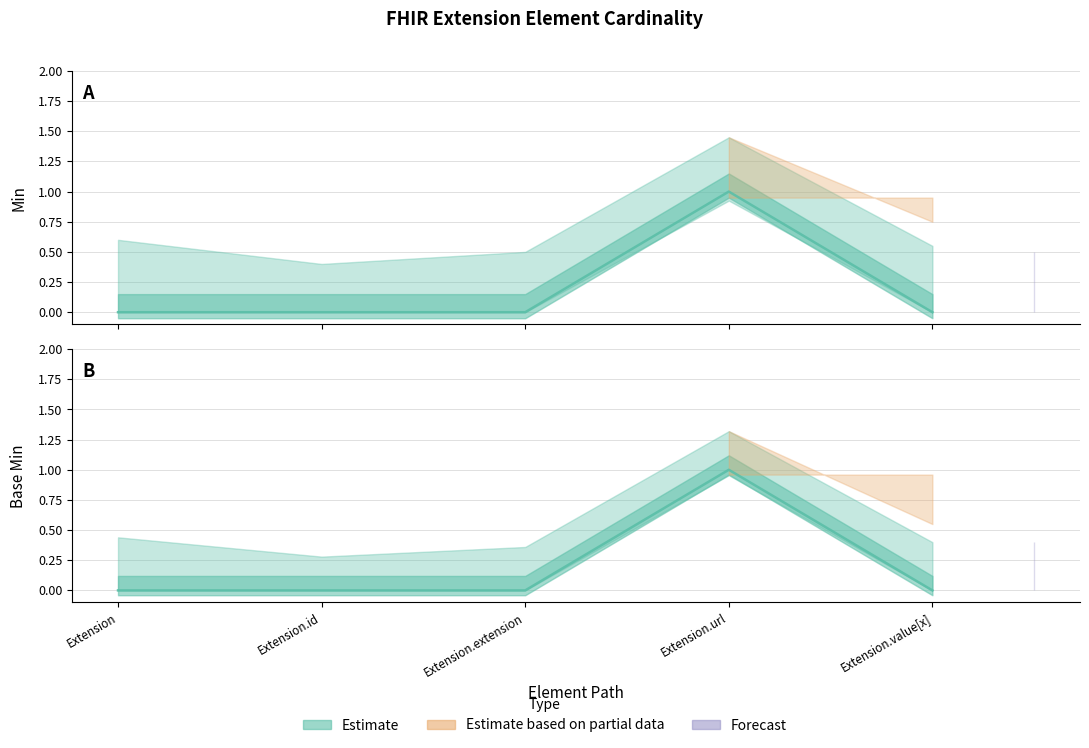

What is the label of the 3rd point from the left?

Extension.extension